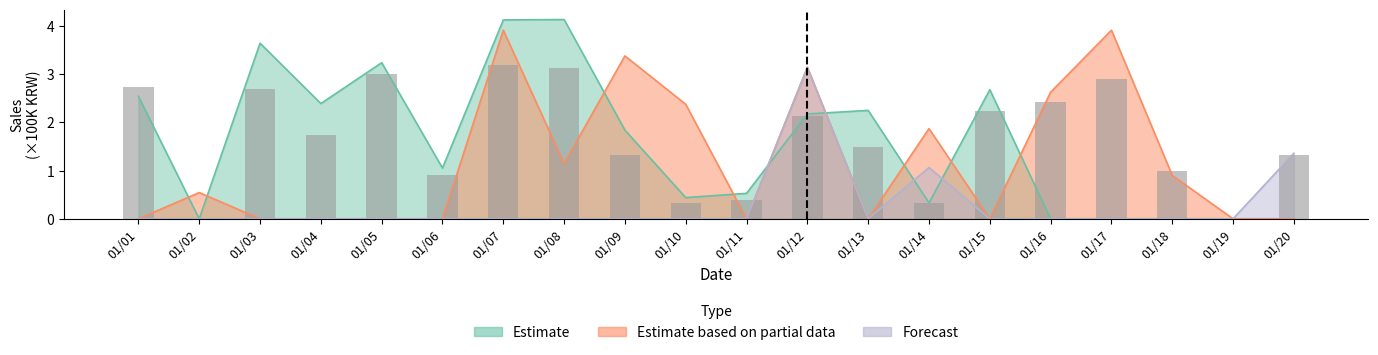

The chart shows a value of 2.7 at 01/03. True or false?

True